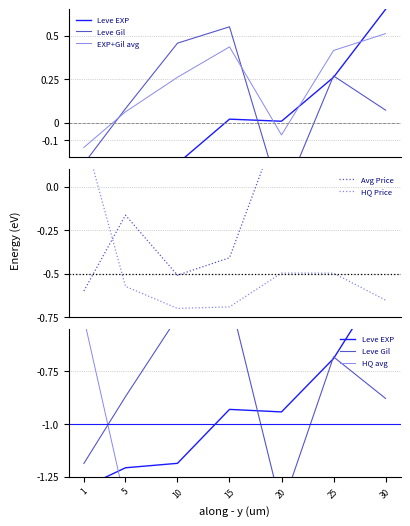

What is the sum of the Leve Gil values at 30 and 25?

-1.6